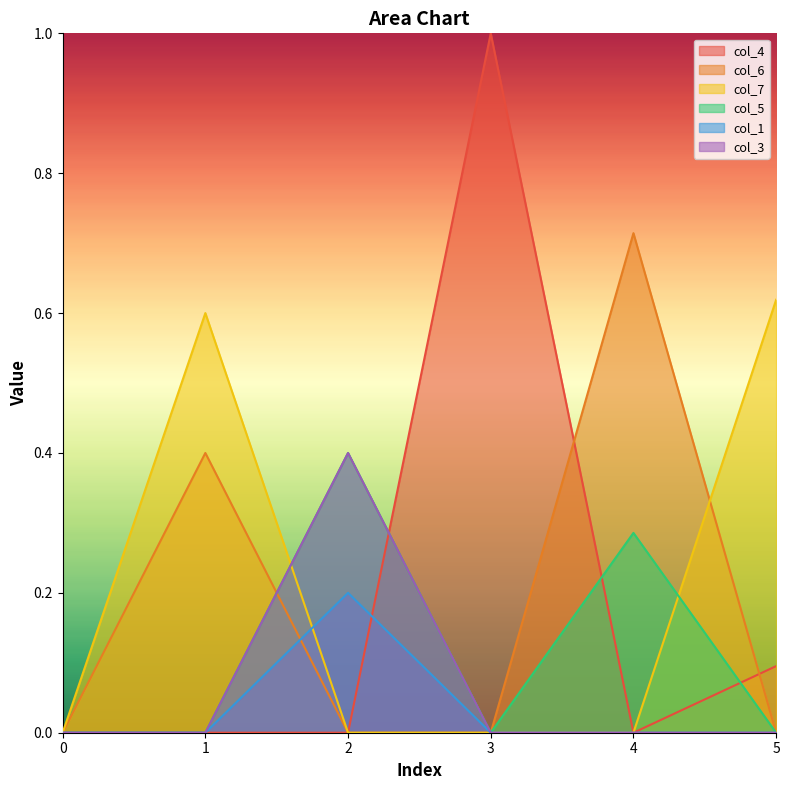

What is the difference between the highest and lowest values at 5?

0.6